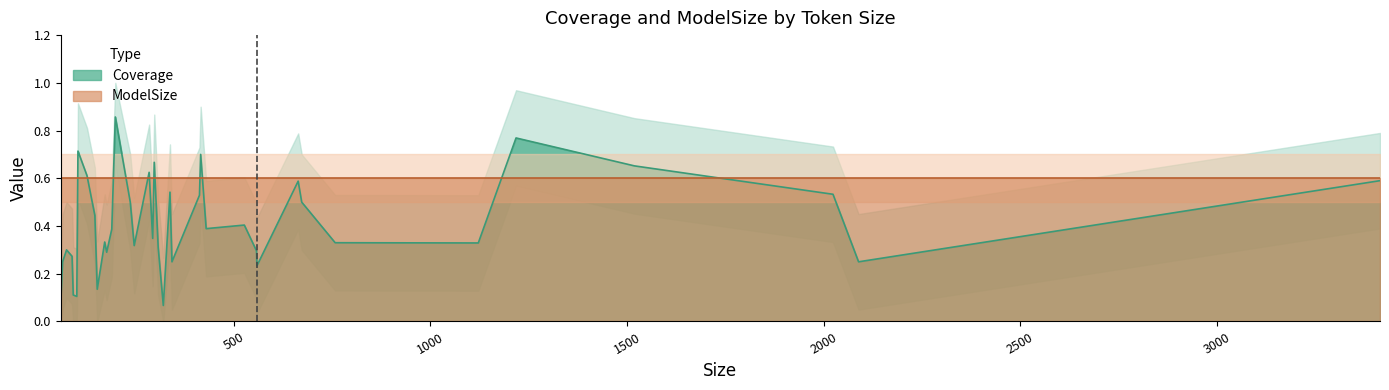

What is the difference between the second highest and second lowest values in the Coverage series?

0.7